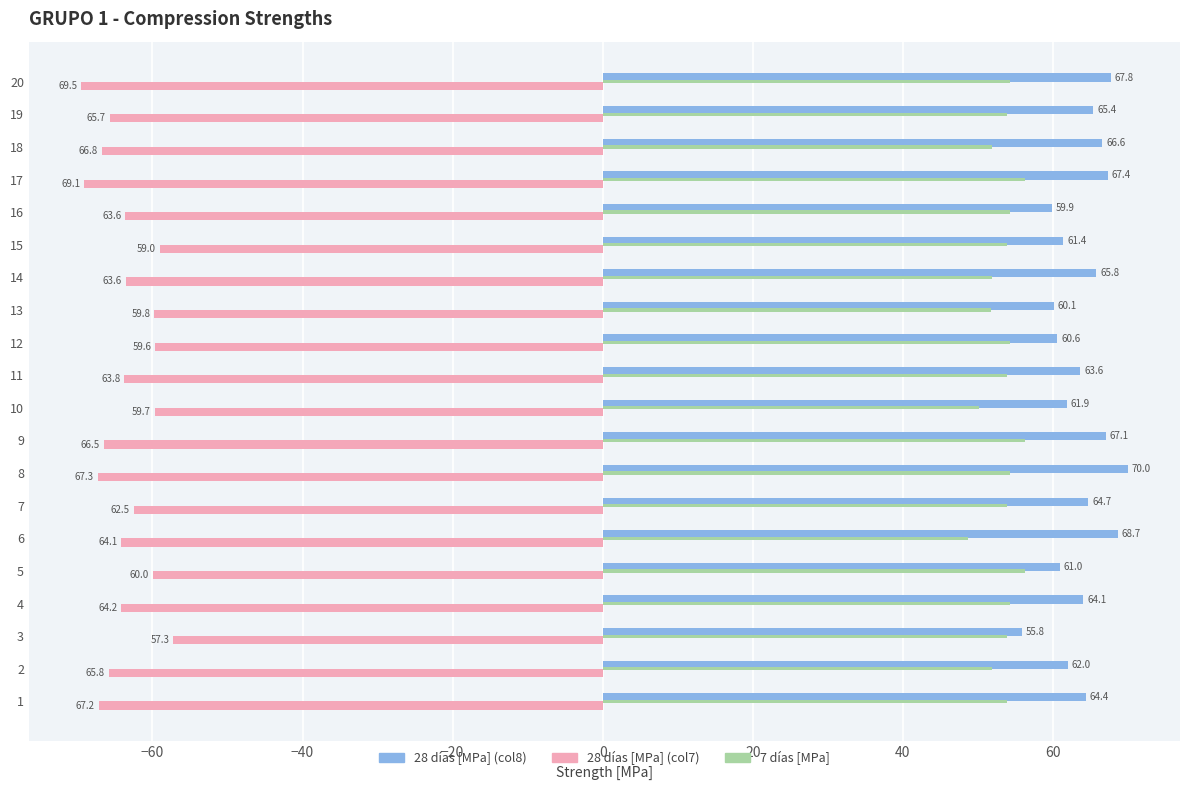

Which category has the lowest value in the 28 días [MPa] (col8) series?

3